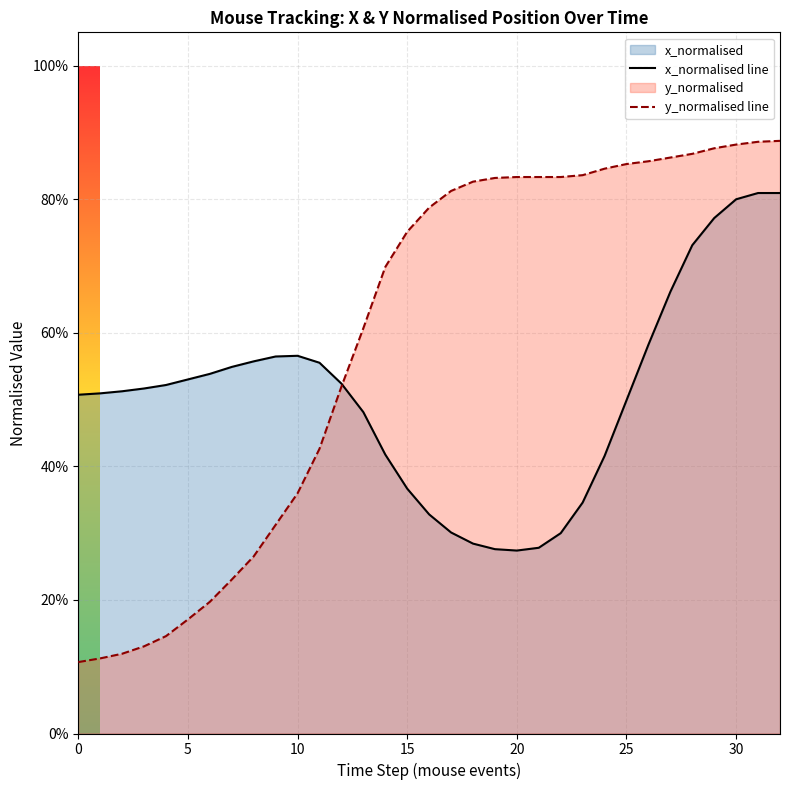

Is the value of y_normalised line at 13 greater than the value of x_normalised line at 17?

Yes